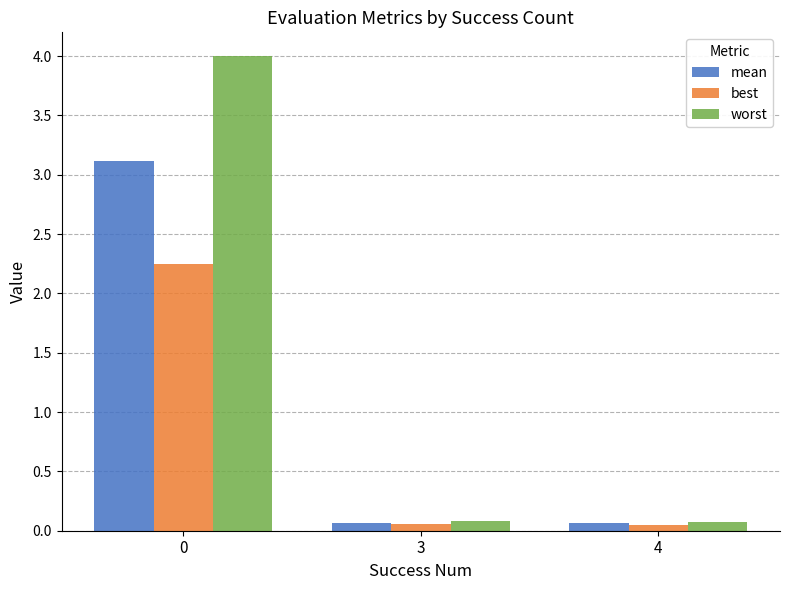

Rank the series by their average value, from lowest to highest.

best, mean, worst